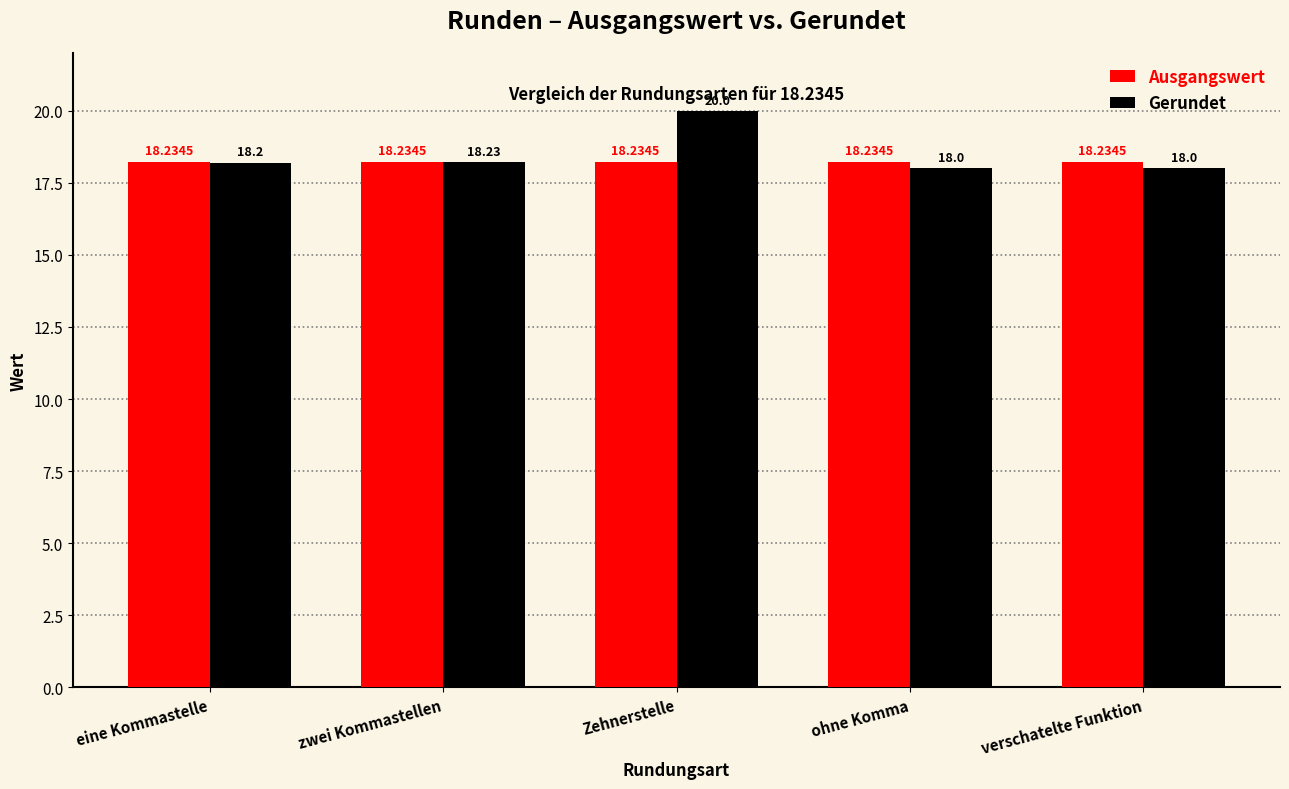

What is the difference between the maximum and second lowest values in the Gerundet series?

2.0